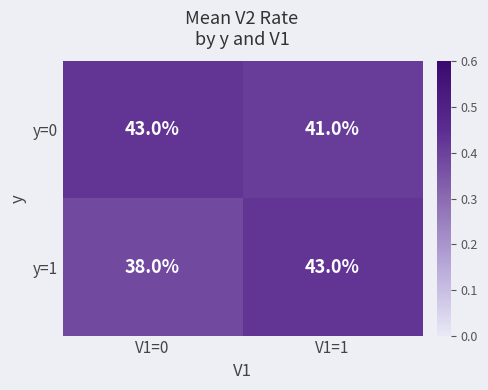

What is the difference between the maximum and minimum values in the y=1 series?

5